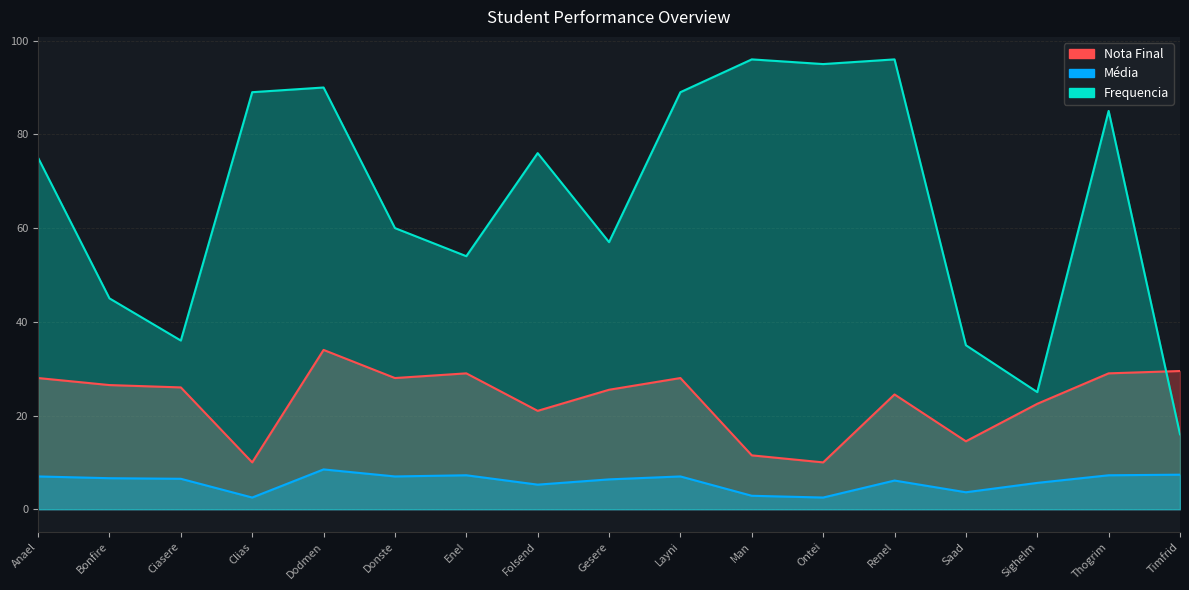

What is the difference between the maximum and second lowest values in the Frequencia series?

71.0